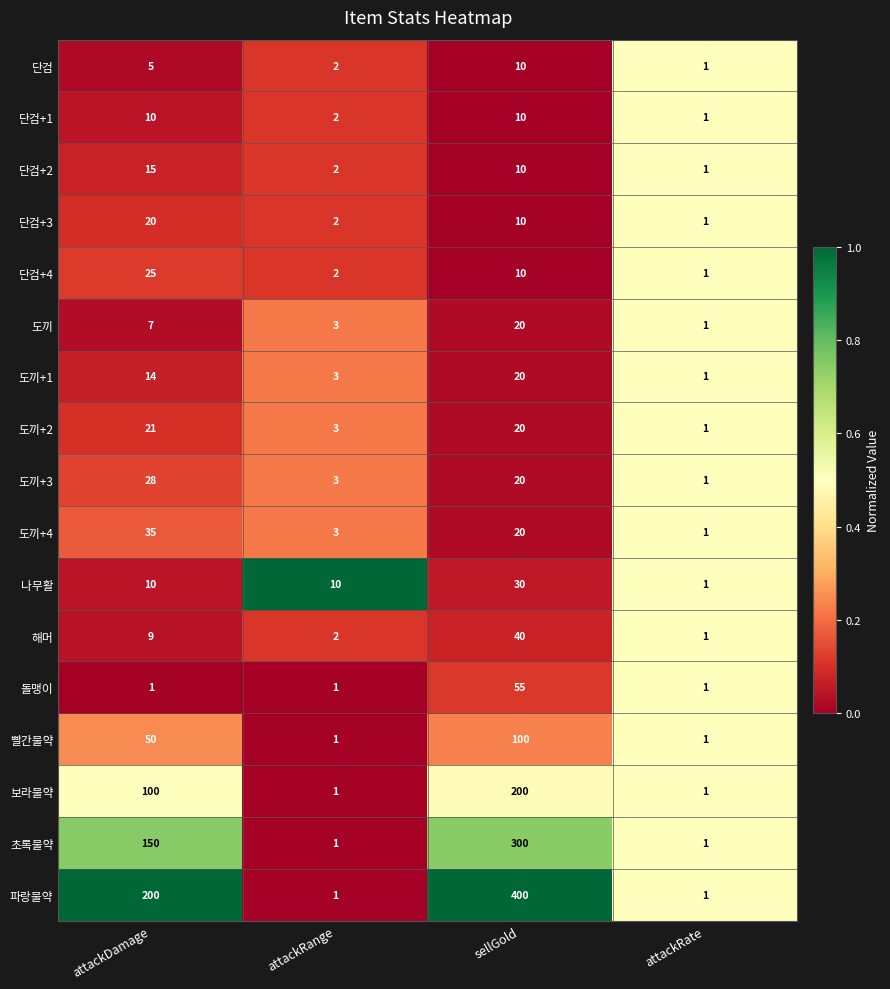

At which category is the sum across all series the highest?

sellGold